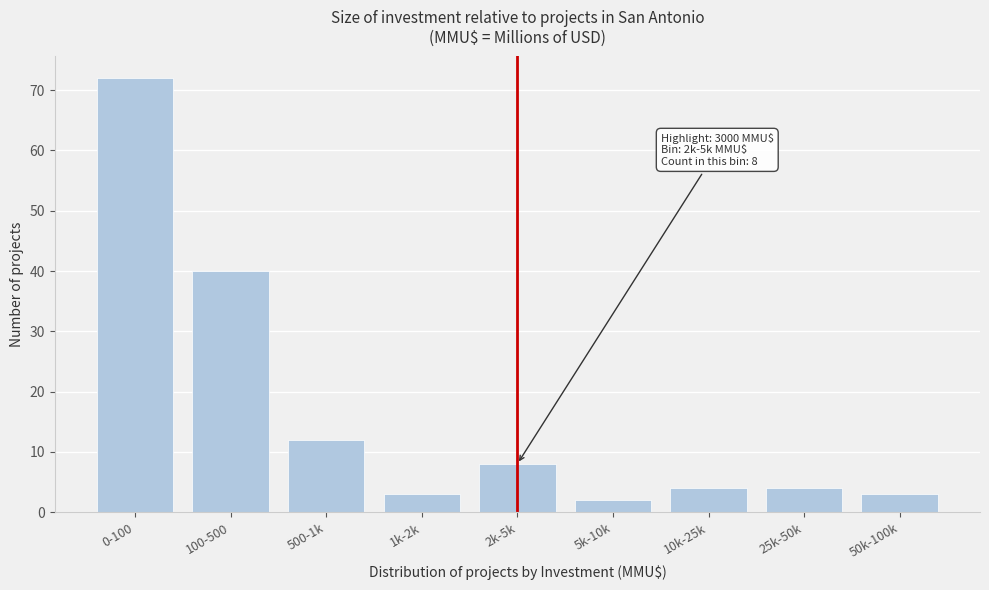

Reading right to left, list all the values displayed in this chart.

3	4	4	2	8	3	12	40	72